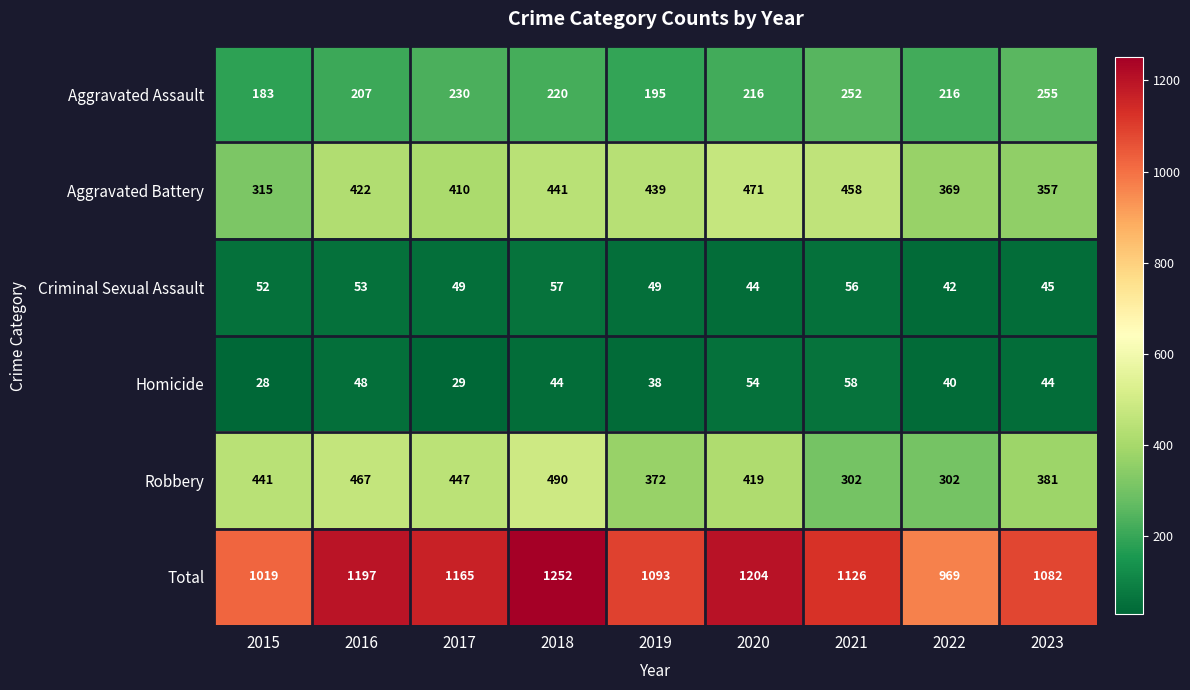

True or false: Robbery has a value of 441 at 2015.

True